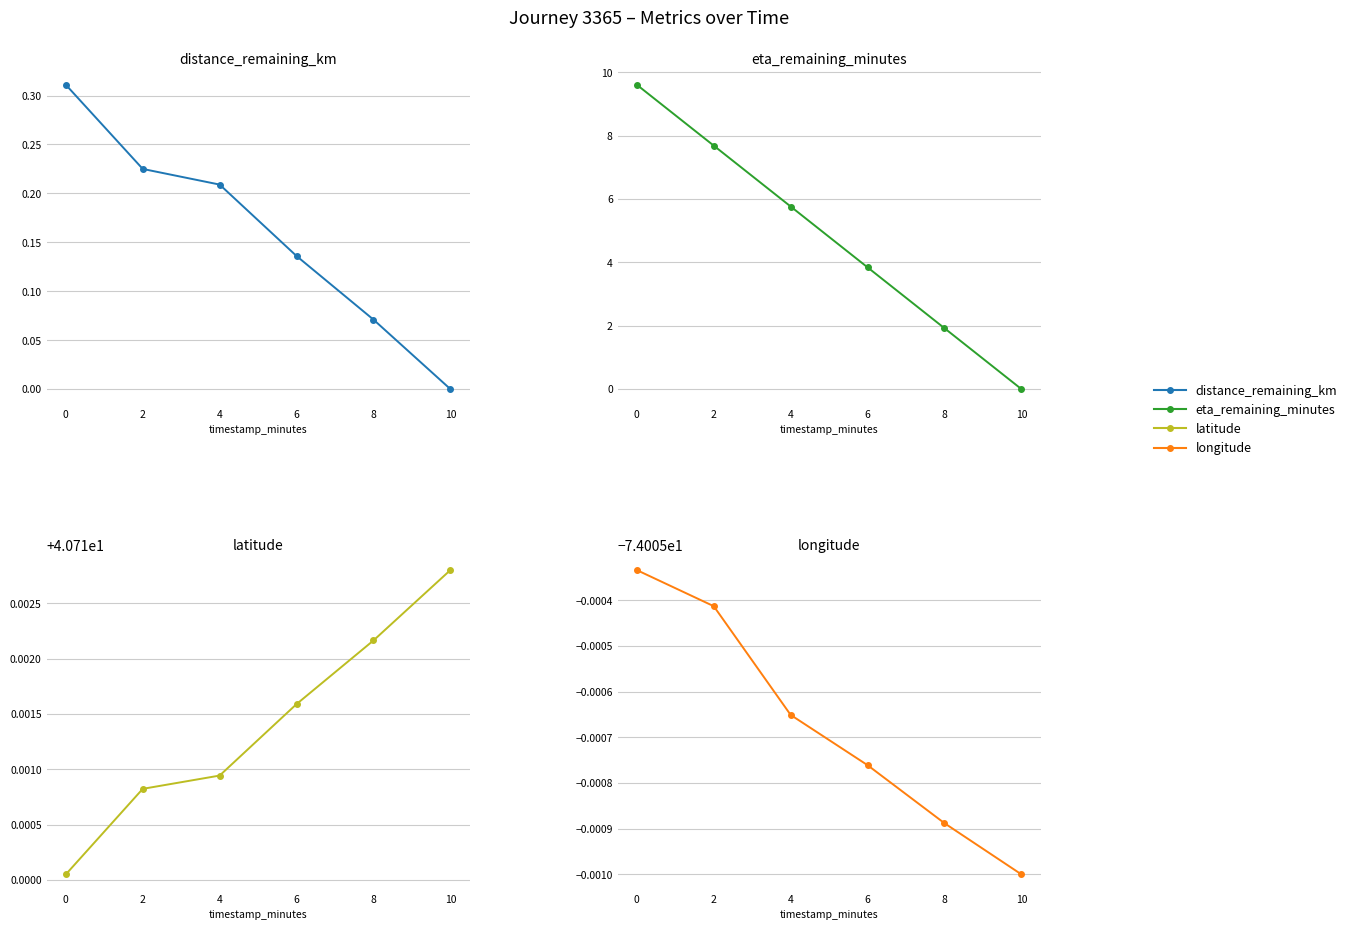

Reading left to right, what are all the values shown in this chart?

distance_remaining_km: 0.3	0.2	0.2	0.1	0.1	0.0
eta_remaining_minutes: 9.6	7.7	5.8	3.8	1.9	0.0
latitude: 40.7	40.7	40.7	40.7	40.7	40.7
longitude: -74.0	-74.0	-74.0	-74.0	-74.0	-74.0